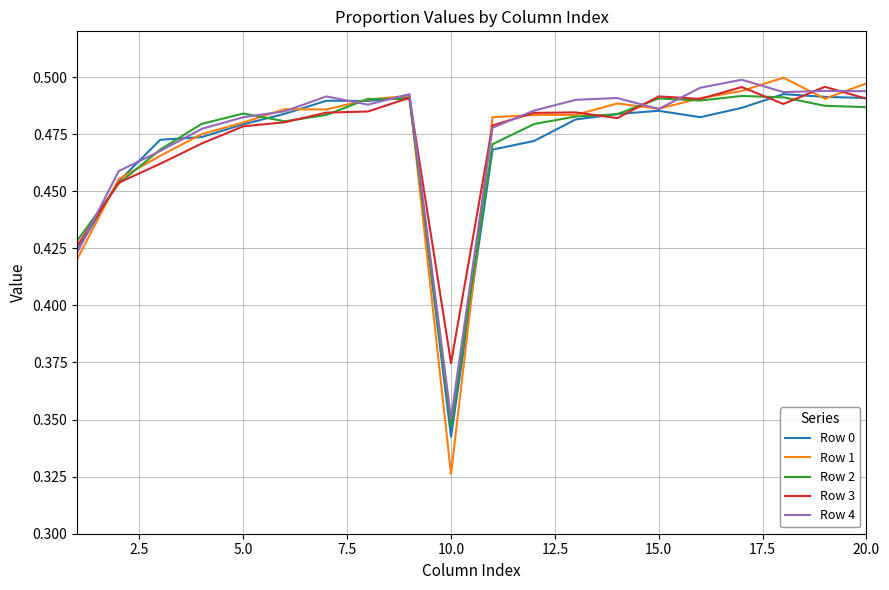

Which series has the widest spread of values?

Row 1